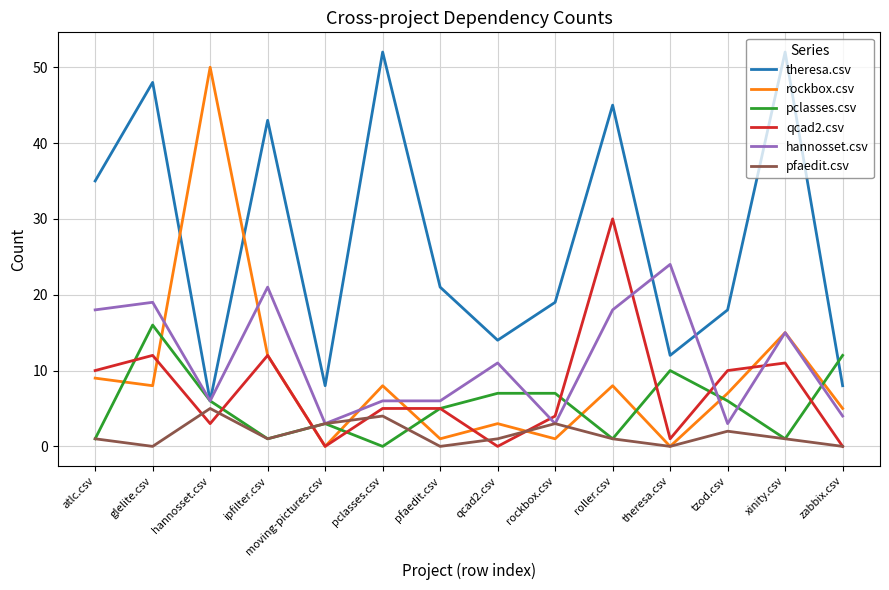

Reading left to right, what are all the values shown in this chart?

theresa.csv: atlc.csv=35	glelite.csv=48	hannosset.csv=6	ipfilter.csv=43	moving-pictures.csv=8	pclasses.csv=52	pfaedit.csv=21	qcad2.csv=14	rockbox.csv=19	roller.csv=45	theresa.csv=12	tzod.csv=18	xinity.csv=52	zabbix.csv=8
rockbox.csv: atlc.csv=9	glelite.csv=8	hannosset.csv=50	ipfilter.csv=12	moving-pictures.csv=0	pclasses.csv=8	pfaedit.csv=1	qcad2.csv=3	rockbox.csv=1	roller.csv=8	theresa.csv=0	tzod.csv=7	xinity.csv=15	zabbix.csv=5
pclasses.csv: atlc.csv=1	glelite.csv=16	hannosset.csv=6	ipfilter.csv=1	moving-pictures.csv=3	pclasses.csv=0	pfaedit.csv=5	qcad2.csv=7	rockbox.csv=7	roller.csv=1	theresa.csv=10	tzod.csv=6	xinity.csv=1	zabbix.csv=12
qcad2.csv: atlc.csv=10	glelite.csv=12	hannosset.csv=3	ipfilter.csv=12	moving-pictures.csv=0	pclasses.csv=5	pfaedit.csv=5	qcad2.csv=0	rockbox.csv=4	roller.csv=30	theresa.csv=1	tzod.csv=10	xinity.csv=11	zabbix.csv=0
hannosset.csv: atlc.csv=18	glelite.csv=19	hannosset.csv=6	ipfilter.csv=21	moving-pictures.csv=3	pclasses.csv=6	pfaedit.csv=6	qcad2.csv=11	rockbox.csv=3	roller.csv=18	theresa.csv=24	tzod.csv=3	xinity.csv=15	zabbix.csv=4
pfaedit.csv: atlc.csv=1	glelite.csv=0	hannosset.csv=5	ipfilter.csv=1	moving-pictures.csv=3	pclasses.csv=4	pfaedit.csv=0	qcad2.csv=1	rockbox.csv=3	roller.csv=1	theresa.csv=0	tzod.csv=2	xinity.csv=1	zabbix.csv=0